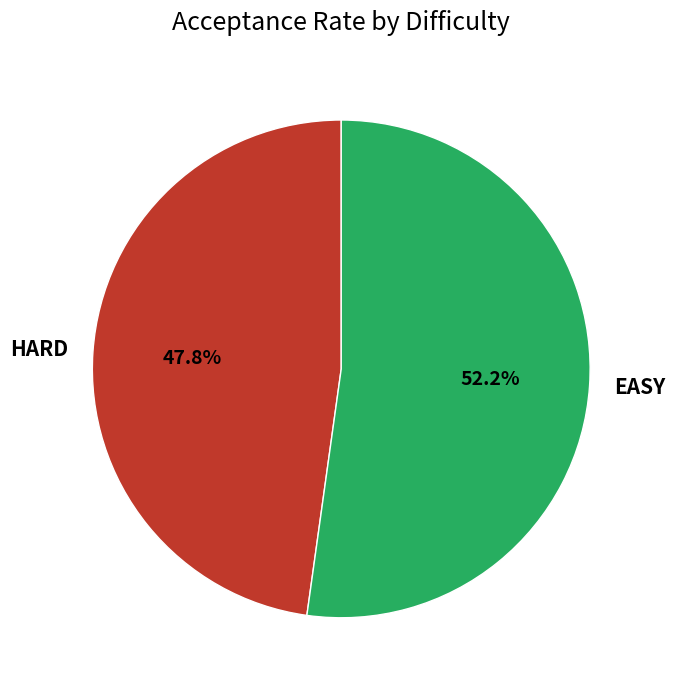

Which has a higher value, HARD or EASY?

EASY